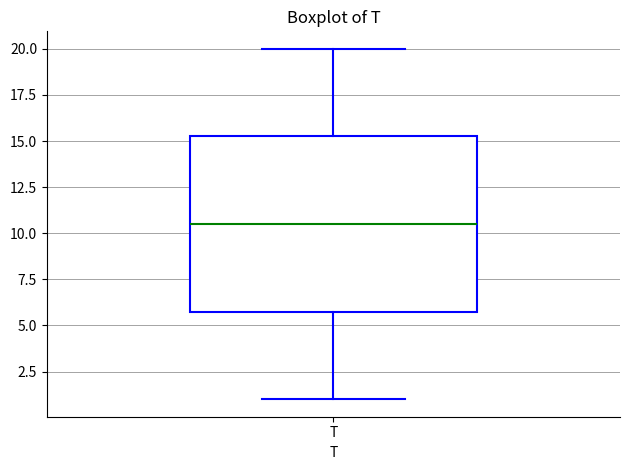

Where does the median line of the box for T sit on the y-axis? The values are not printed on the chart, so give them approximately, as read against the axis.

10.5